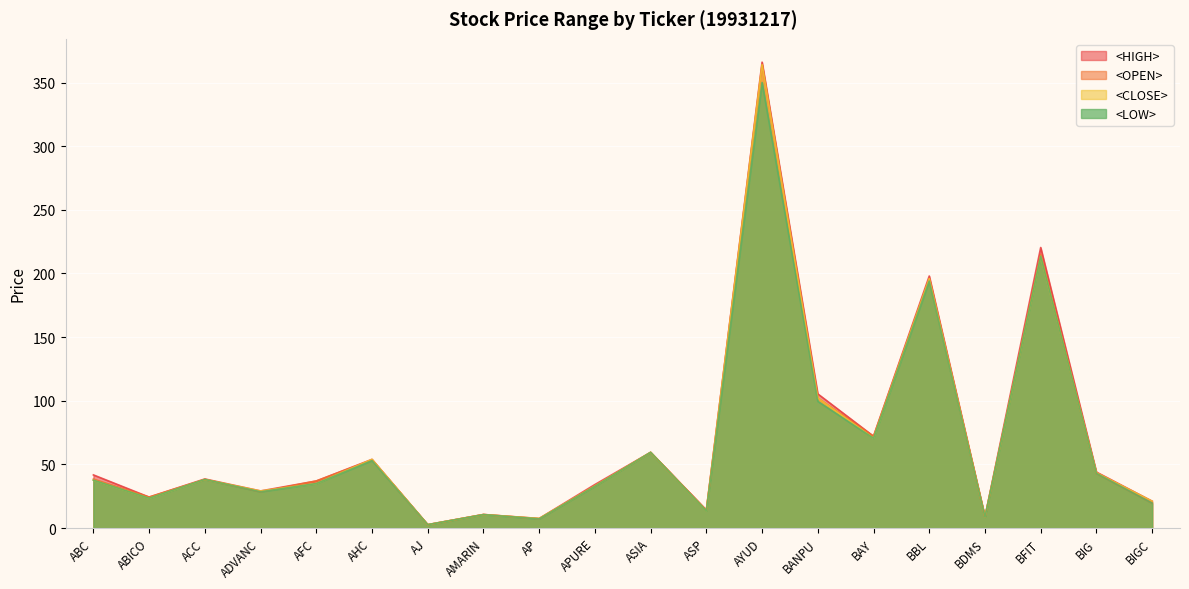

Does the chart display data point markers on the line(s)?

No